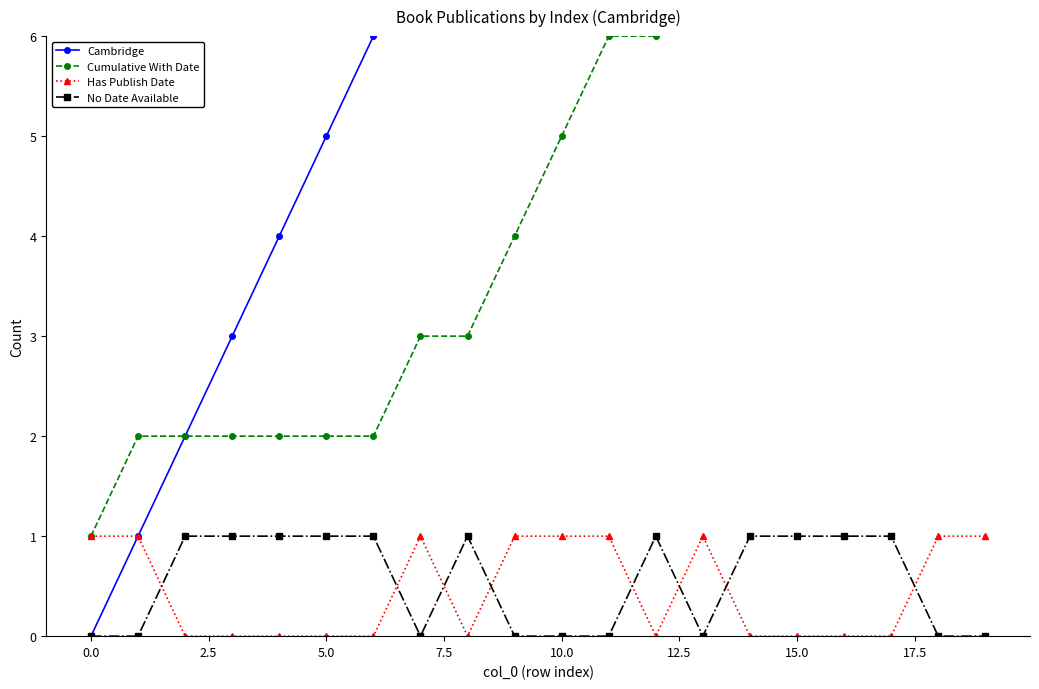

Is it true that No Date Available equals 1 at 15.0?

True